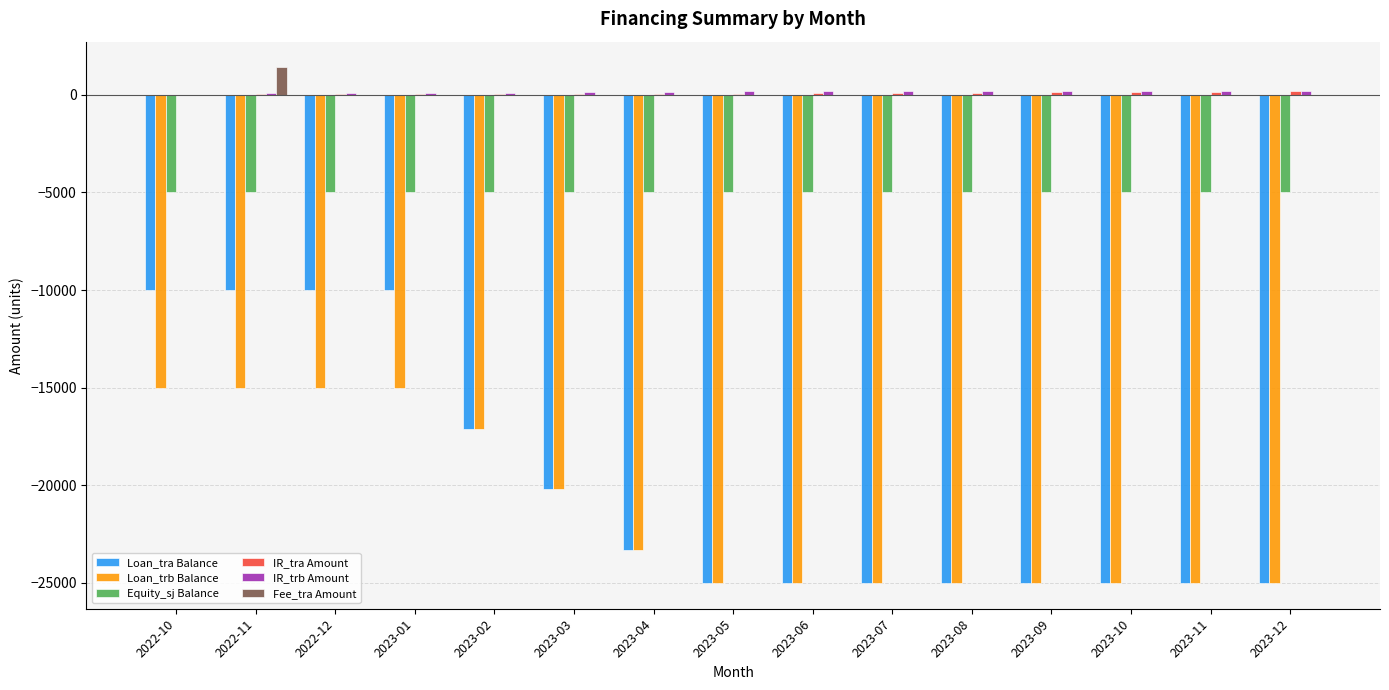

How many distinct data groups are displayed?

6